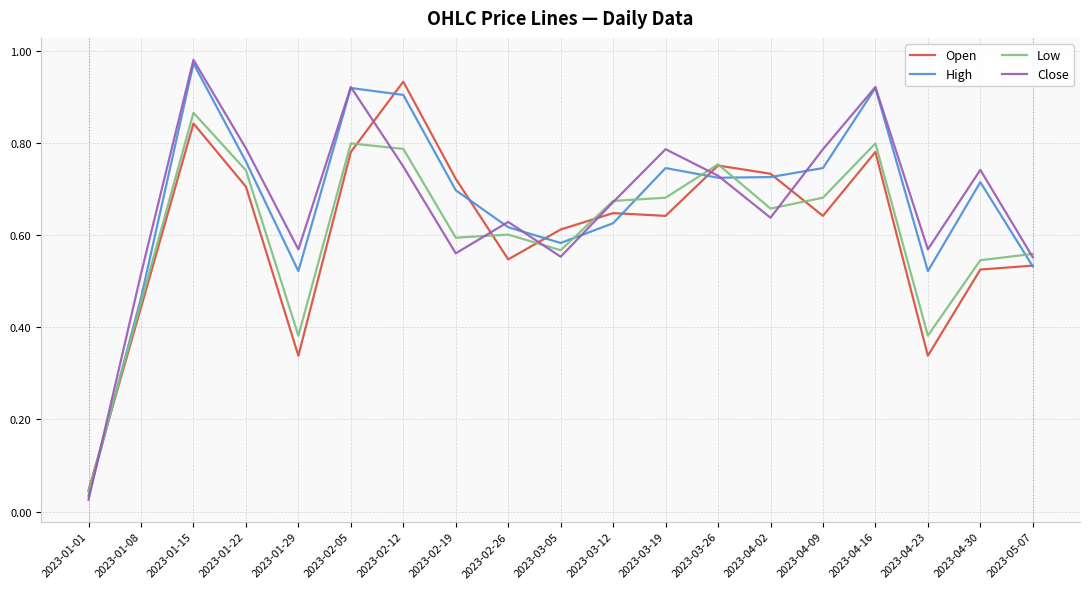

The value of Close at 2023-02-12 is 0.7. True or false?

True